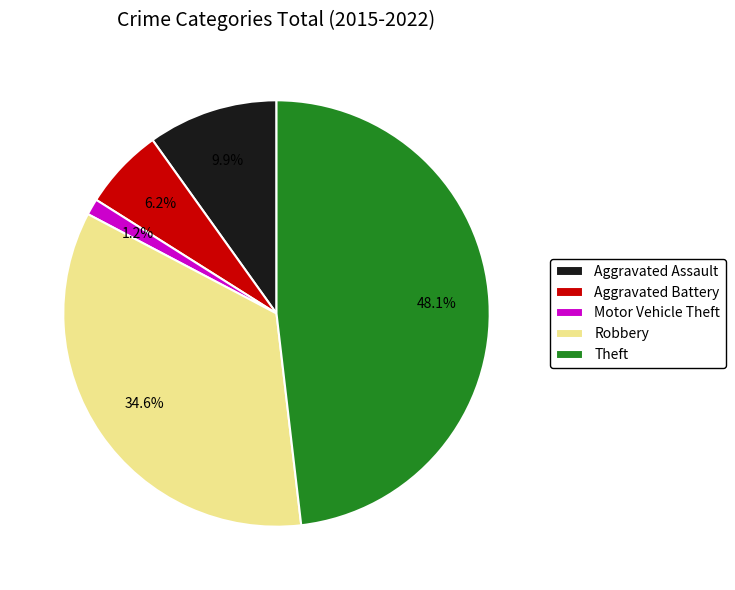

Combined, do Aggravated Battery and Motor Vehicle Theft account for over 50%?

No